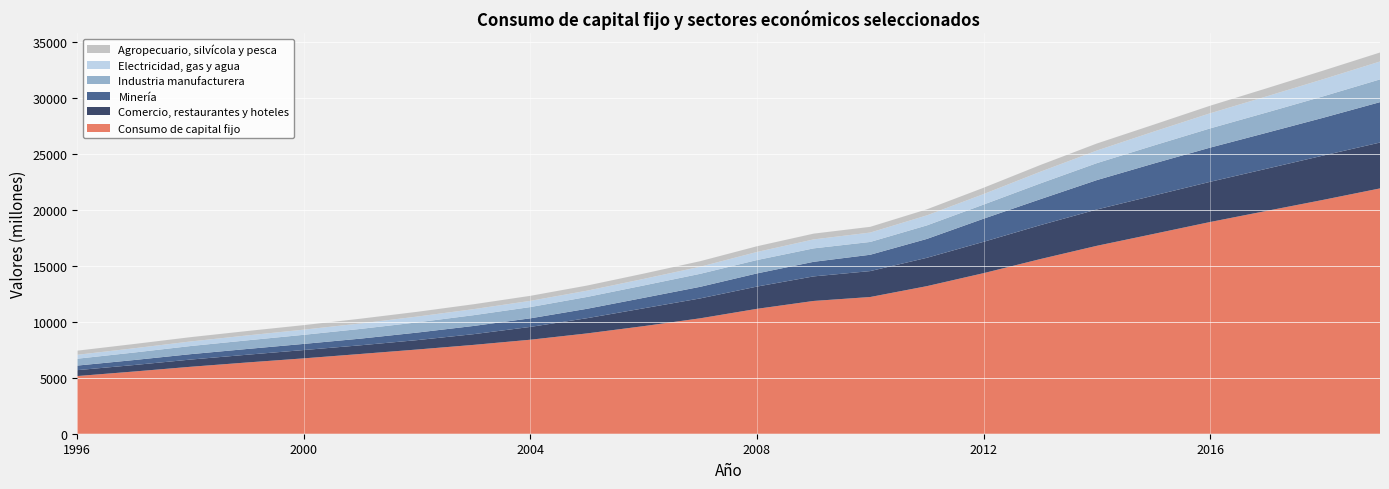

Reading left to right, extract all data points from this chart.

Consumo de capital fijo: 5149	5553	5976	6361	6729	7120	7517	7932	8392	8955	9605	10305	11149	11853	12205	13175	14333	15588	16775	17834	18900	19894	20880	21900
Comercio, restaurantes y hoteles: 527	579	644	692	742	775	840	958	1144	1359	1591	1777	1988	2192	2315	2531	2799	3028	3242	3421	3588	3765	3957	4095
Minería: 408	445	483	513	549	594	672	733	767	840	936	1036	1174	1302	1458	1685	2063	2316	2624	2861	3053	3212	3375	3607
Industria manufacturera: 613	670	725	770	811	868	911	962	1005	1057	1104	1160	1193	1199	1143	1207	1261	1409	1514	1607	1715	1810	1914	2030
Electricidad, gas y agua: 350	379	407	438	460	488	517	538	554	559	585	631	721	800	837	895	936	1041	1125	1239	1348	1438	1528	1598
Agropecuario, silvícola y pesca: 368	382	386	395	405	424	426	438	449	458	474	497	511	517	513	540	564	601	628	623	677	721	769	803